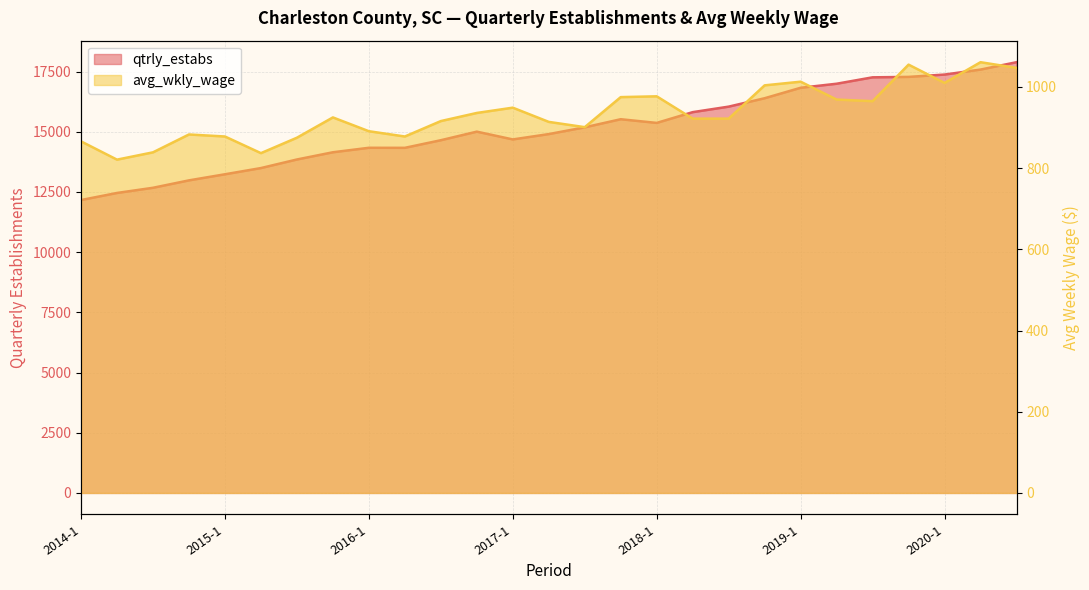

What is the difference between the maximum and minimum values in the avg_wkly_wage series?

240